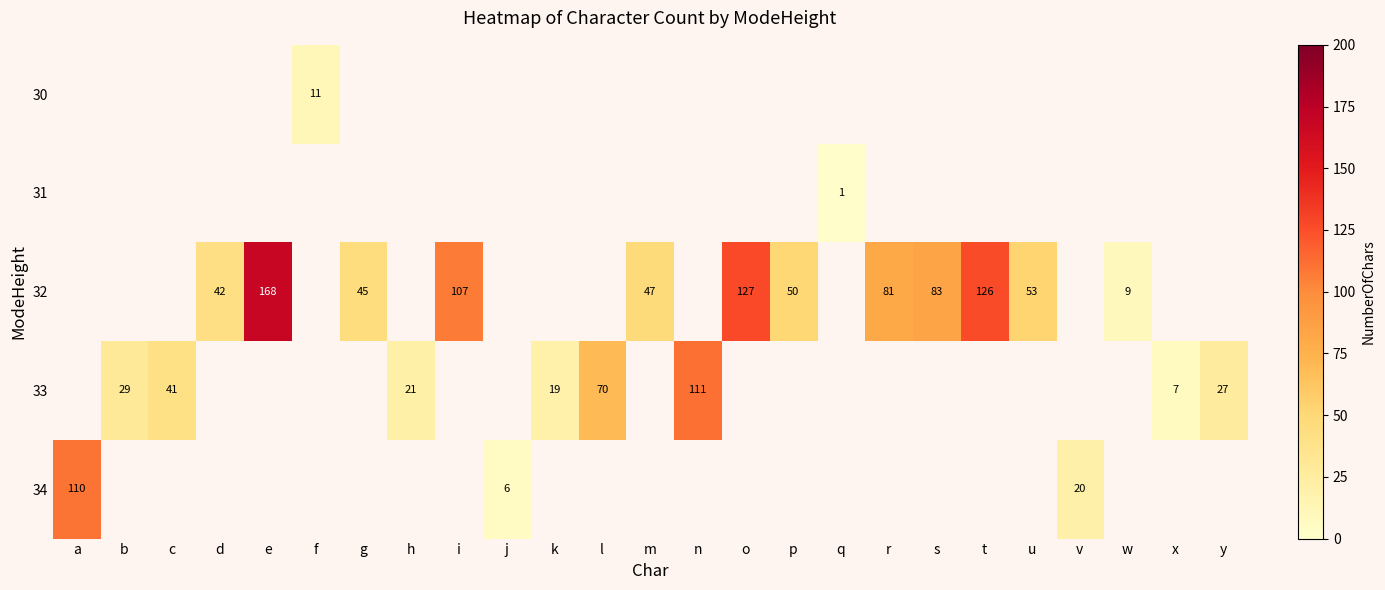

What is the greatest value displayed?

168.0